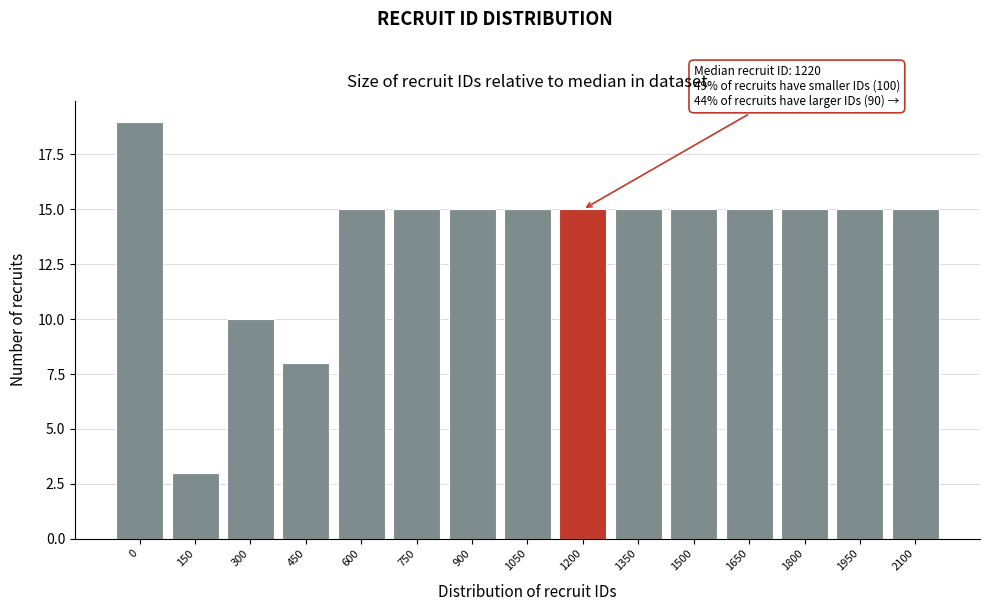

Reading right to left, extract all data points from this chart.

2100=15	1950=15	1800=15	1650=15	1500=15	1350=15	1200=15	1050=15	900=15	750=15	600=15	450=8	300=10	150=3	0=19